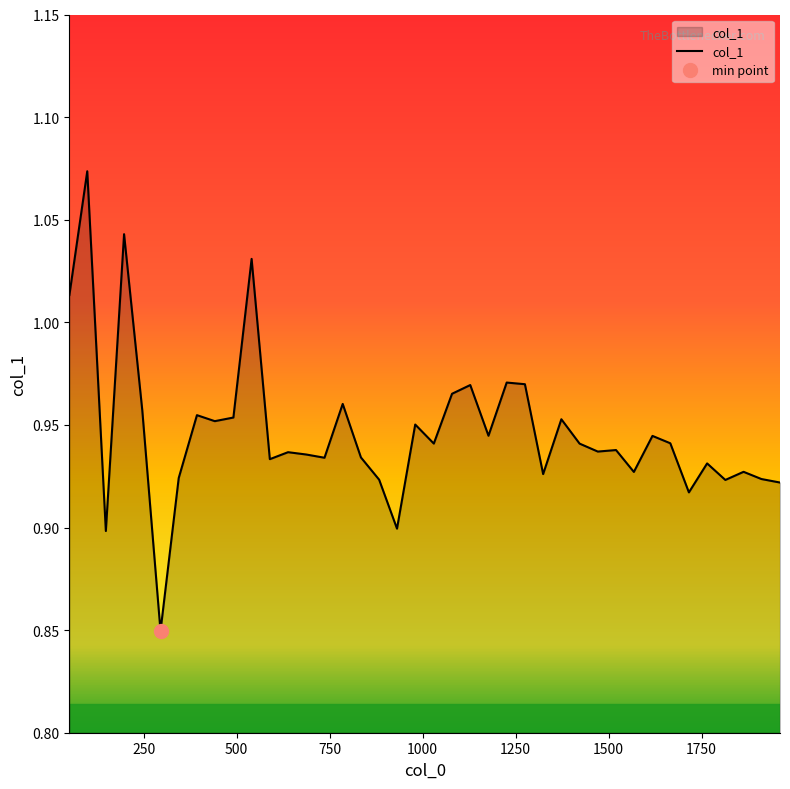

List the labels in order of value, smallest first.

295, 148, 931, 1716, 1961, 1814, 883, 1911, 344, 1324, 1568, 1863, 1765, 589, 736, 834, 687, 638, 1471, 1520, 1422, 1030, 1666, 1618, 1177, 980, 441, 1373, 491, 393, 246, 785, 1079, 1128, 1275, 1226, 50, 540, 197, 98